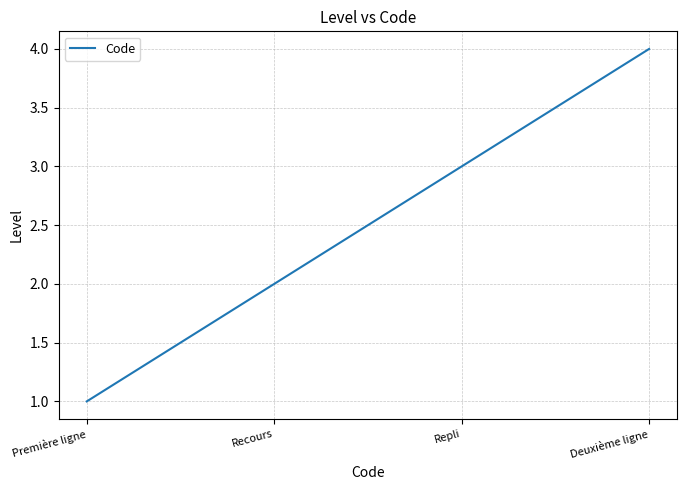

Is this an area chart (filled region under the line)?

No